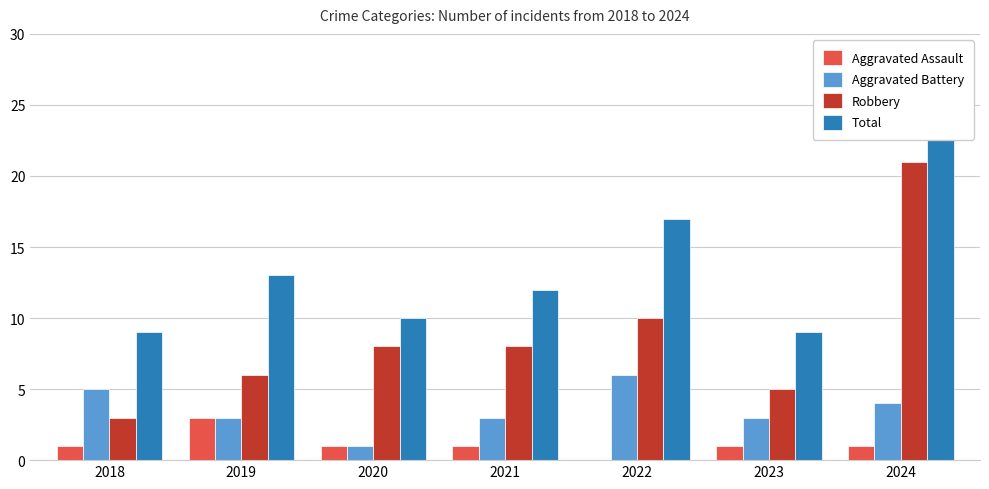

How many bars are there in each group?

4